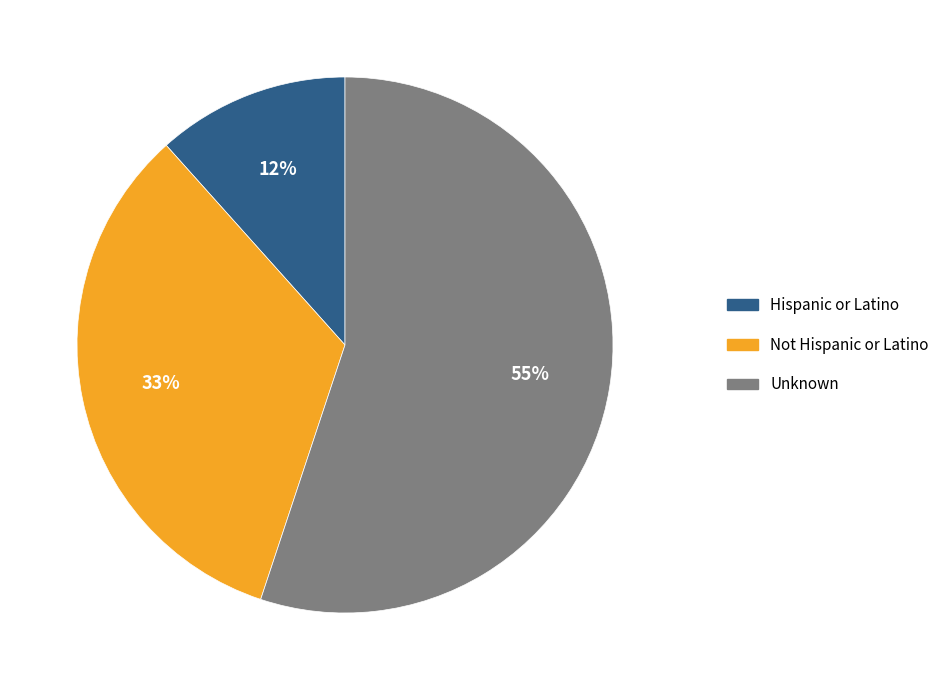

Is there a majority slice in this chart?

Yes